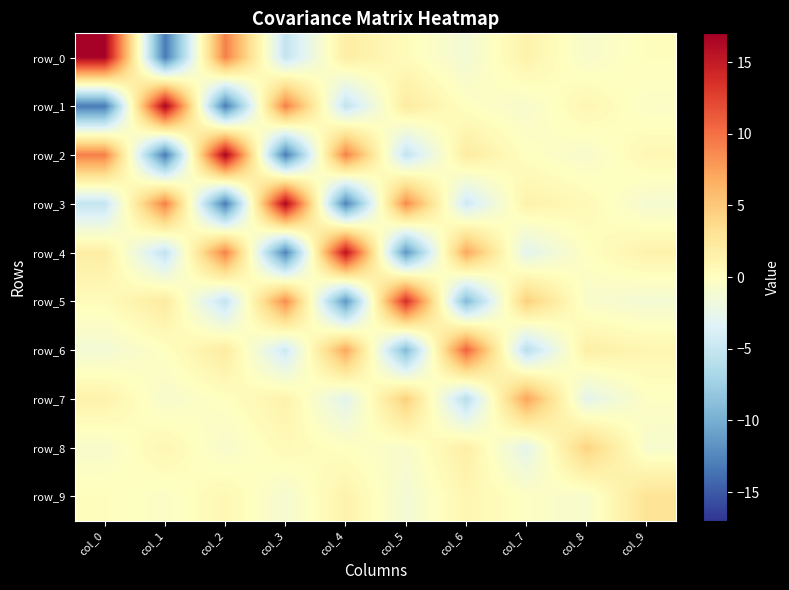

What is the total value across all series at col_0?

9.2